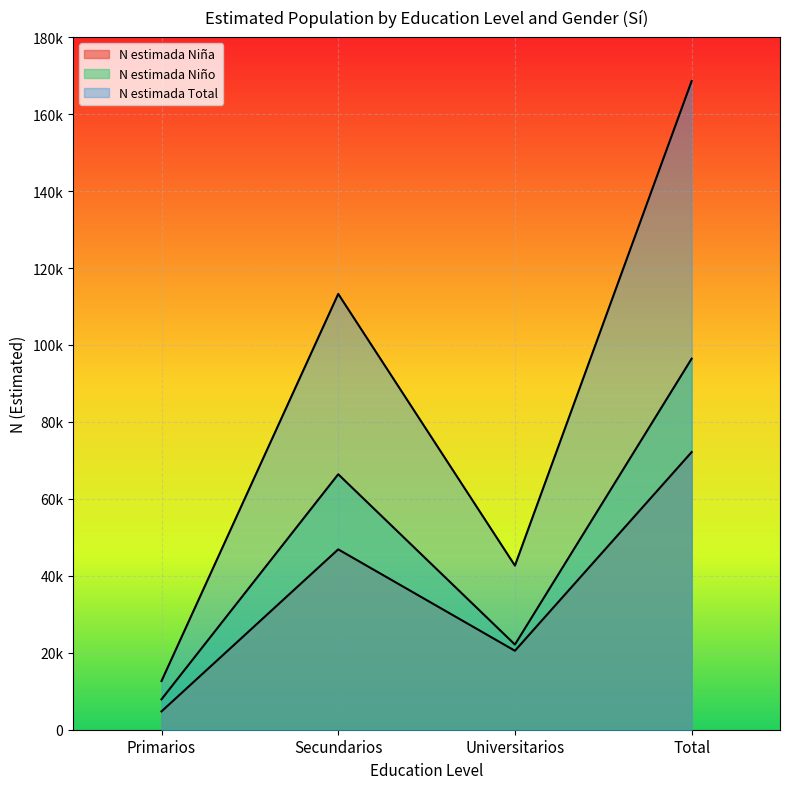

Does the chart display data point markers on the line(s)?

No